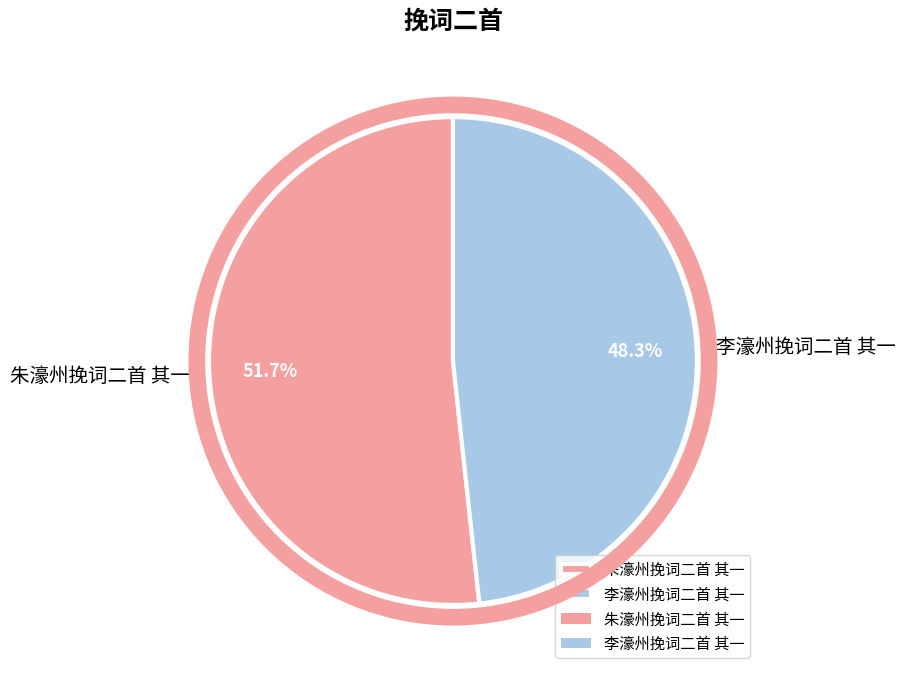

Rank the categories by value from highest to lowest.

朱濠州挽词二首 其一, 李濠州挽词二首 其一